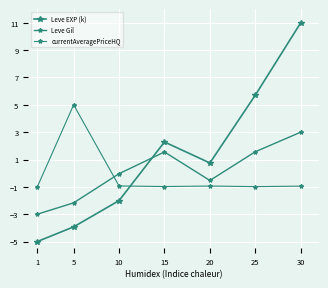

How many values in Leve EXP (k) are above zero?

4